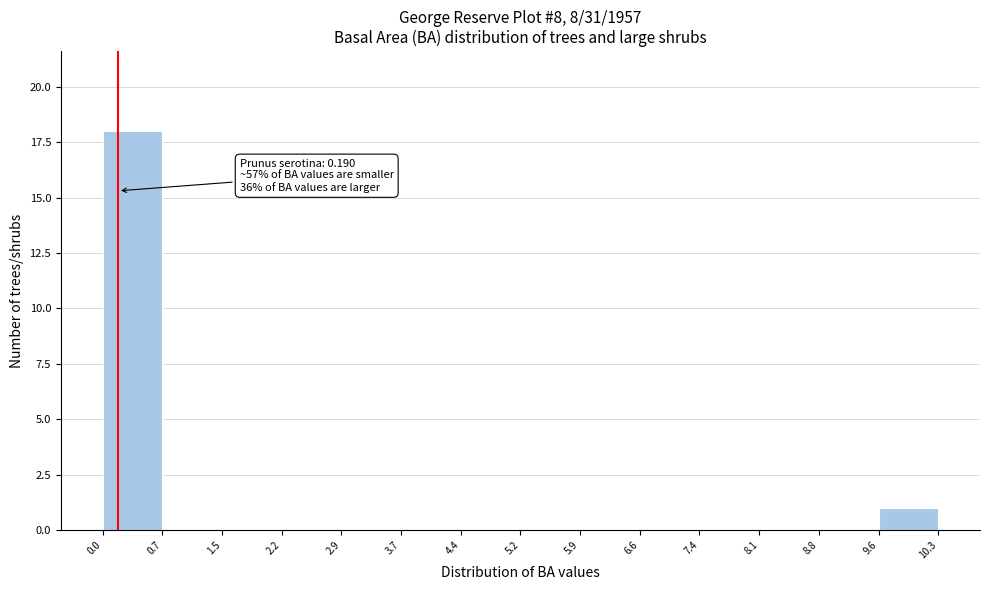

Which range on the x-axis has the tallest bar?

0.0 to 0.7